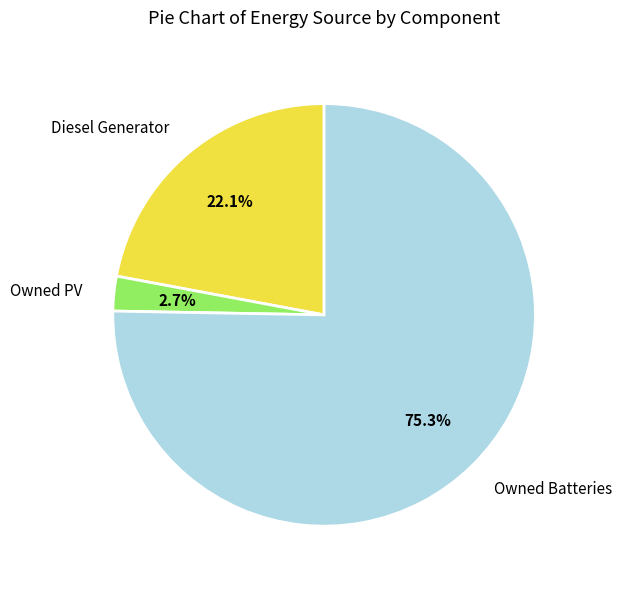

What portion of the pie excludes Owned PV?

97.3%